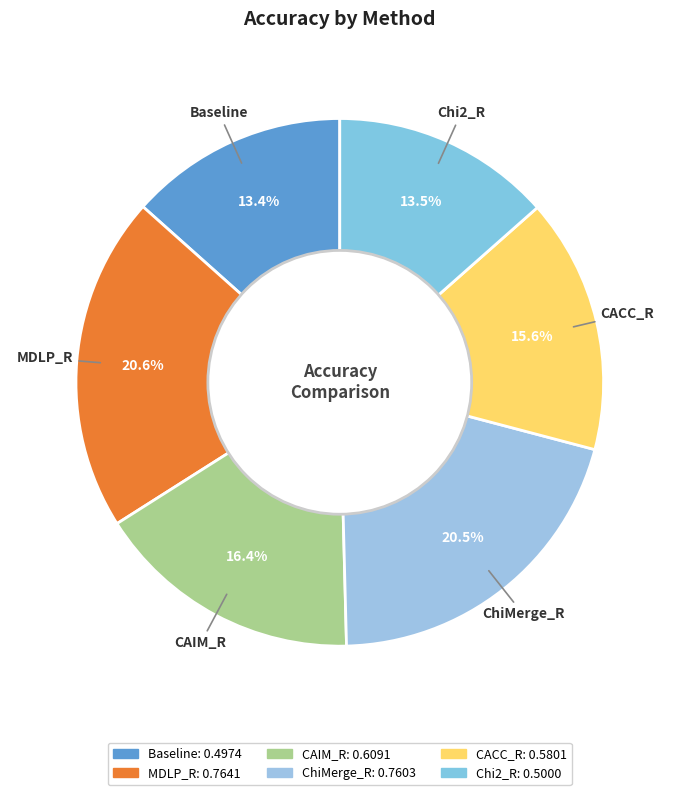

Does CAIM_R represent more than half of the total?

No